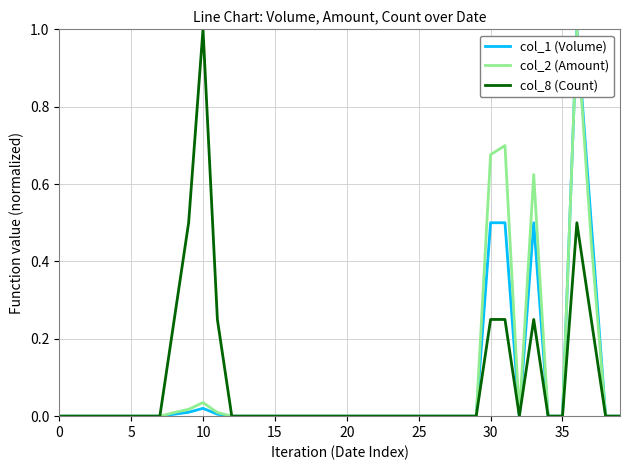

What is the maximum value shown in the chart?

1.0